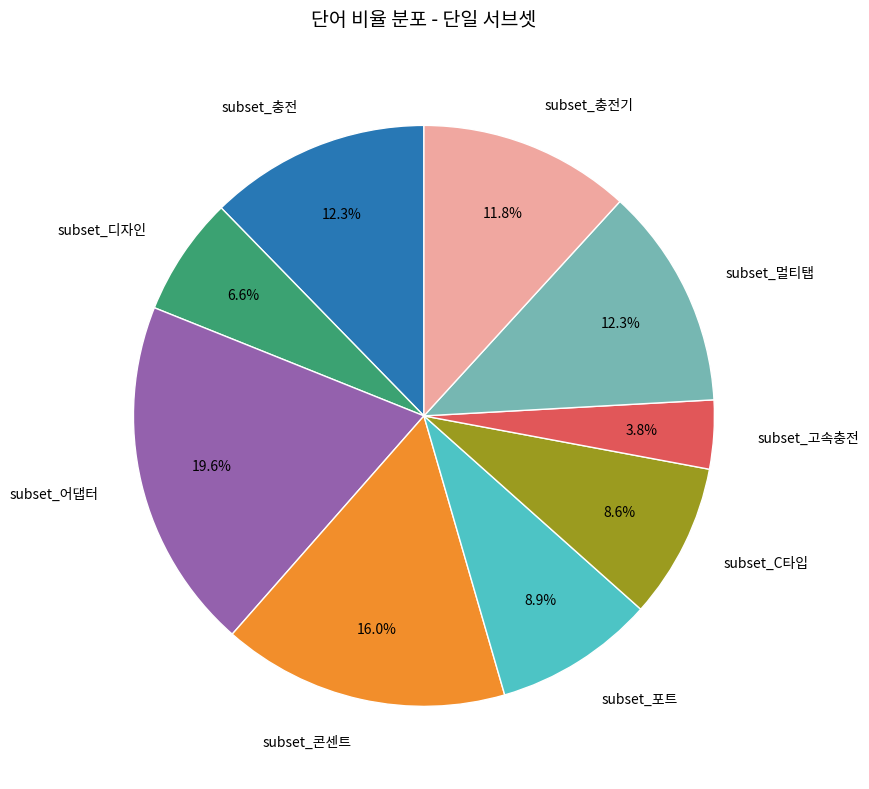

Does any single category account for the majority?

No